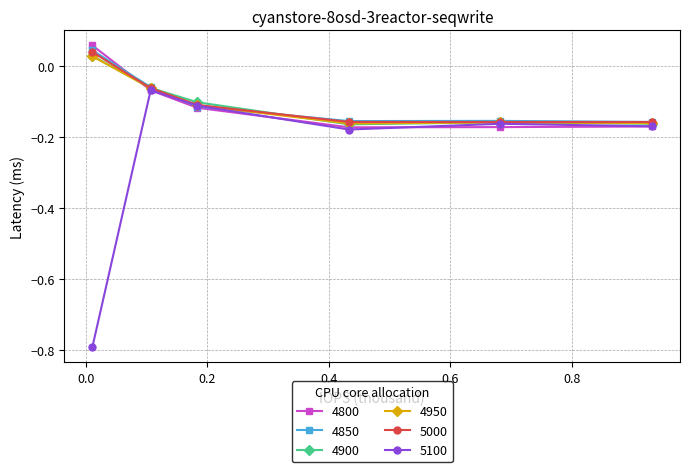

Which series has the widest spread of values?

5100